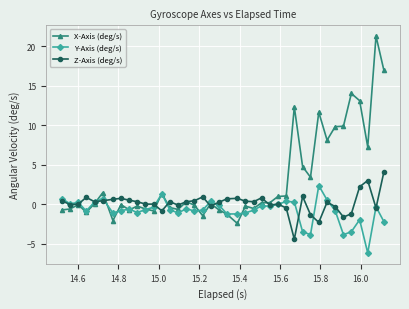

Which series has the largest total across all categories?

X-Axis (deg/s)